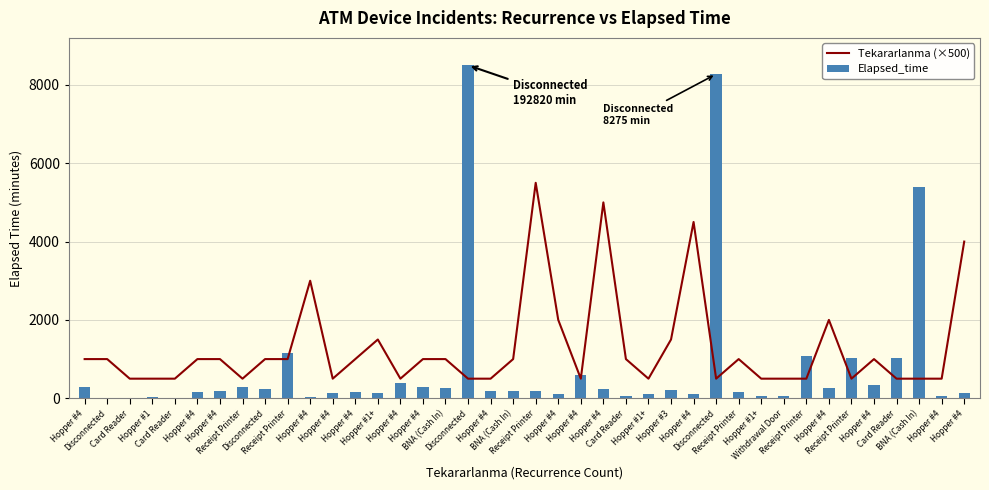

Between Receipt Printer and Hopper #1+, which series saw the biggest shift?

Tekararlanma (×500)